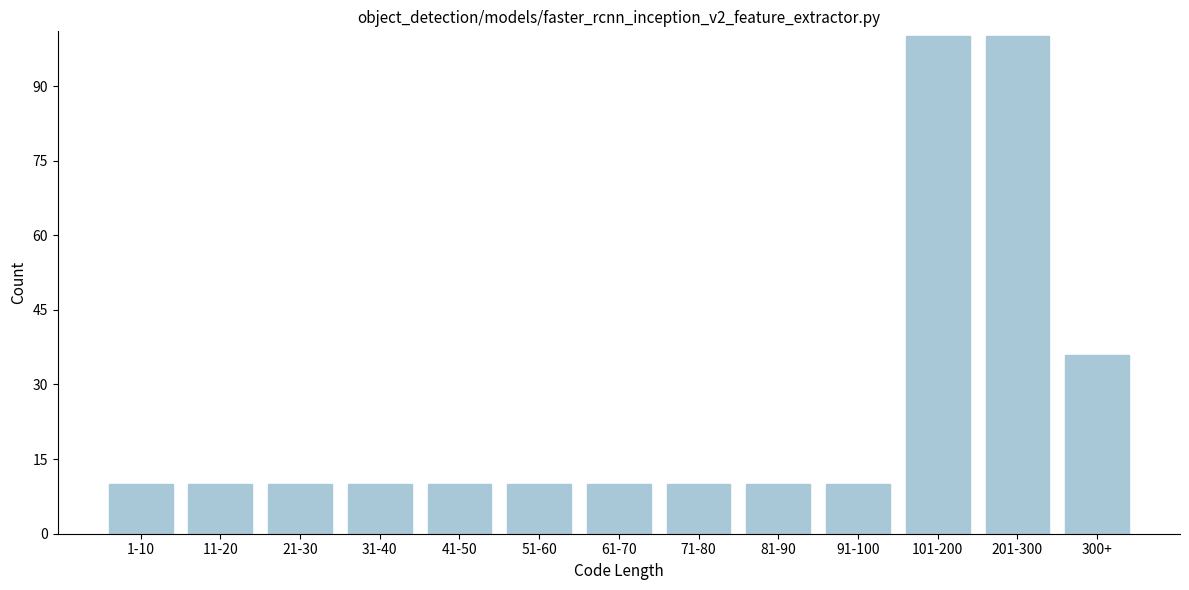

Reading left to right, list all the values displayed in this chart.

1-10=10	11-20=10	21-30=10	31-40=10	41-50=10	51-60=10	61-70=10	71-80=10	81-90=10	91-100=10	101-200=100	201-300=100	300+=36